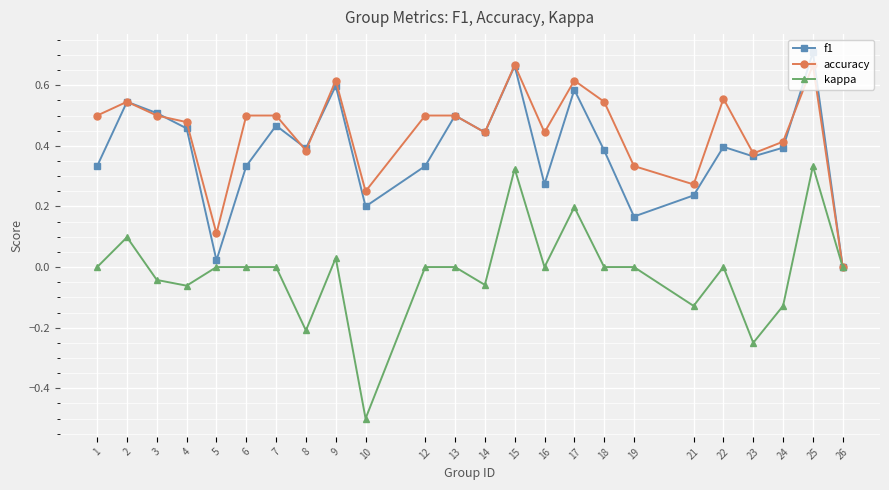

Which category has the highest value across all series?

25